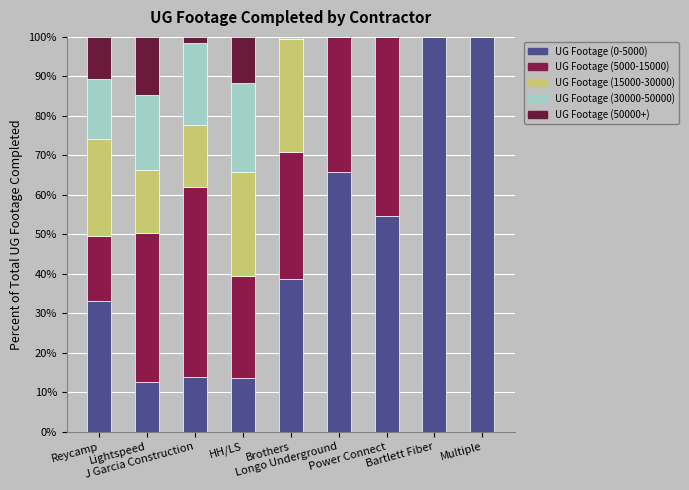

Rank the categories by UG Footage (0-5000) value from highest to lowest.

Bartlett Fiber, Multiple, Longo Underground, Power Connect, Brothers, Reycamp, J Garcia Construction, HH/LS, Lightspeed